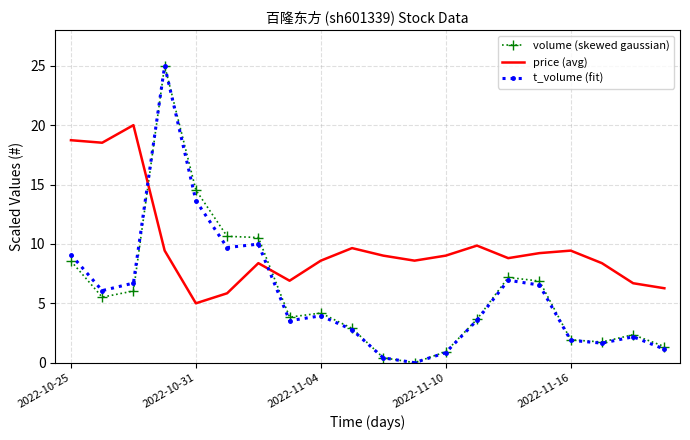

Which series has the largest total across all categories?

price (avg)